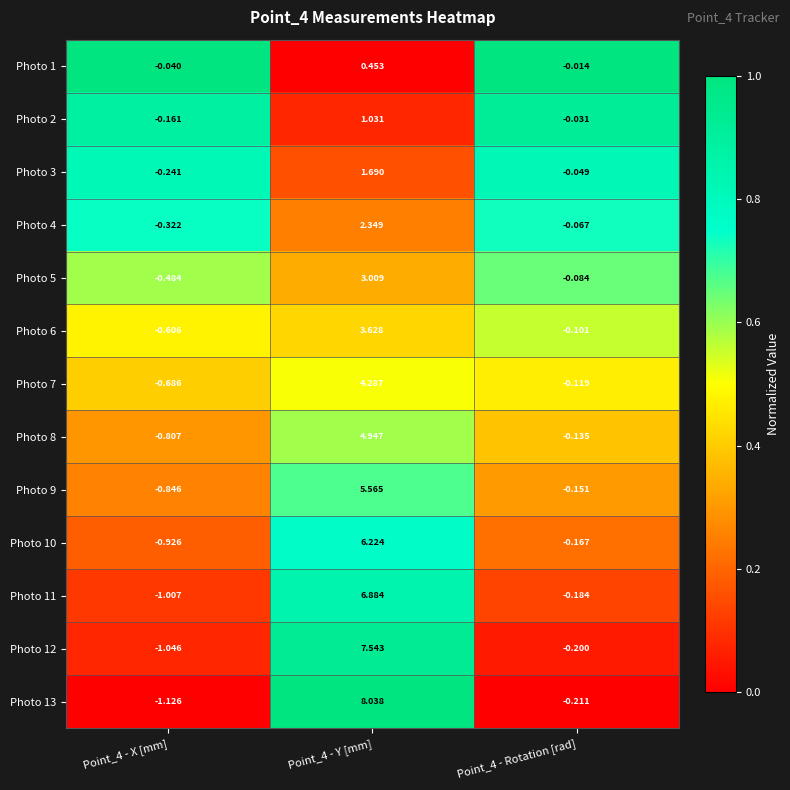

Count the number of categories in the chart.

3